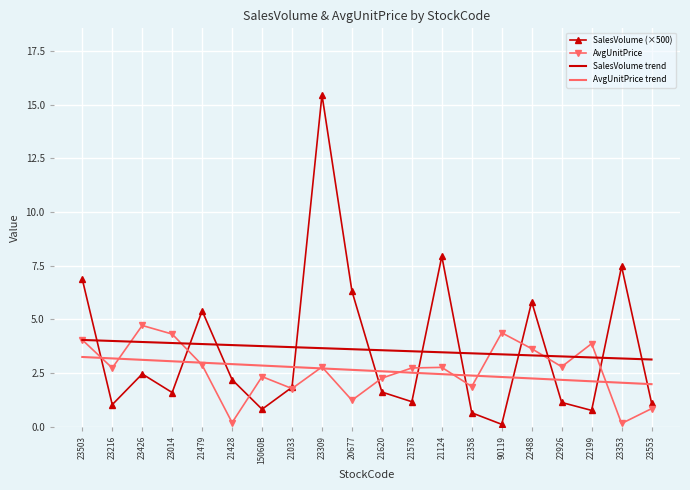

What is the total value across all series at 22199?

10.0